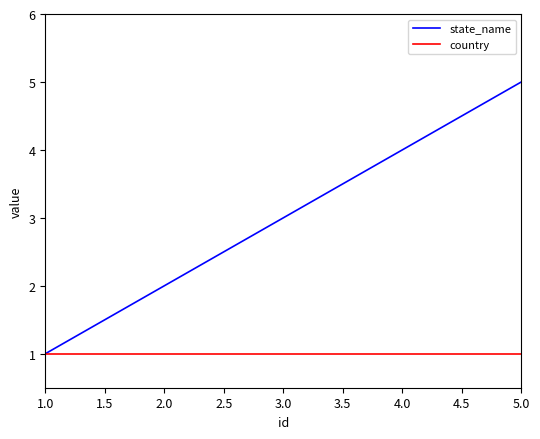

Rank the series at 3.0 from lowest to highest value.

country, state_name